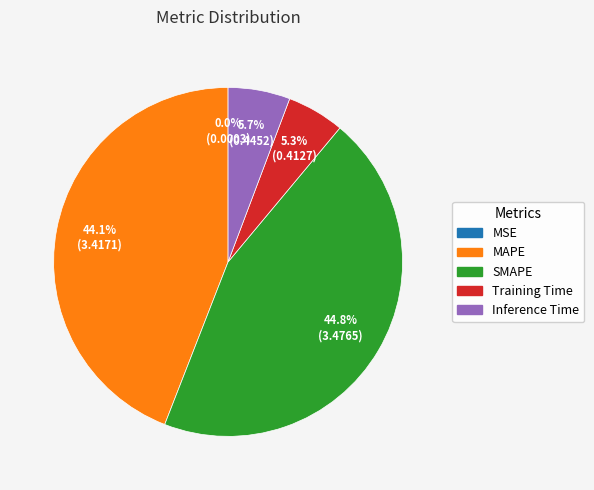

Is there any slice that represents more than half of the pie?

No